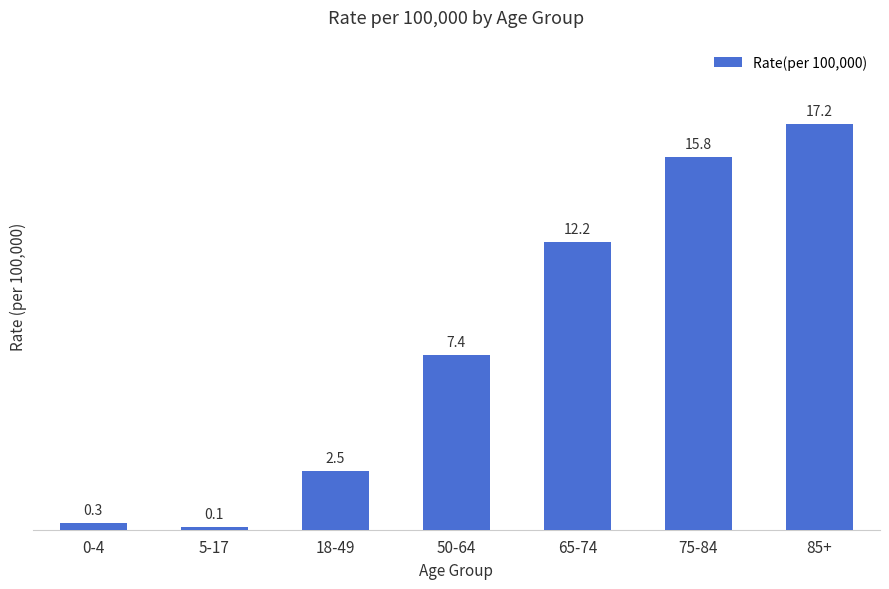

Rank the categories by value from highest to lowest.

85+, 75-84, 65-74, 50-64, 18-49, 0-4, 5-17